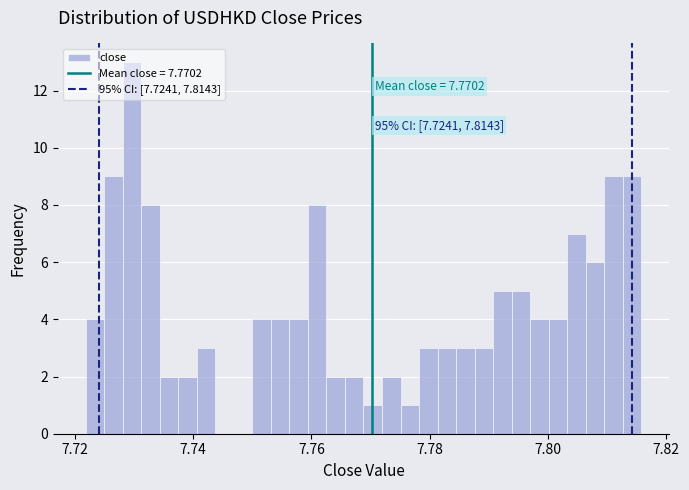

Read against the x-axis, roughly where is the centre of the tallest bar?

7.730